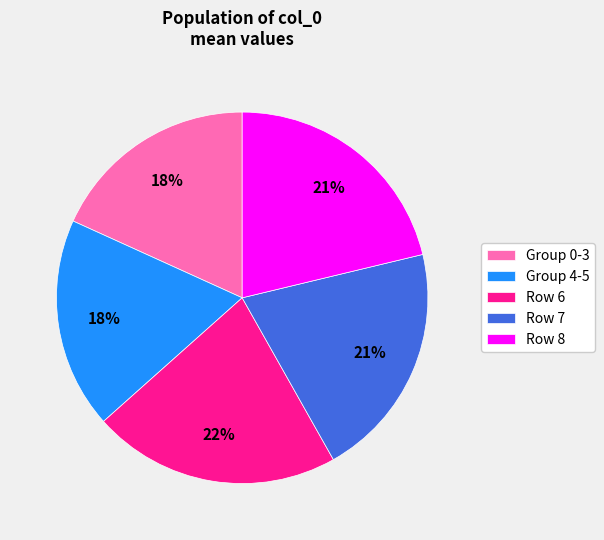

What percentage is the Row 6 slice, to the nearest percent?

22%